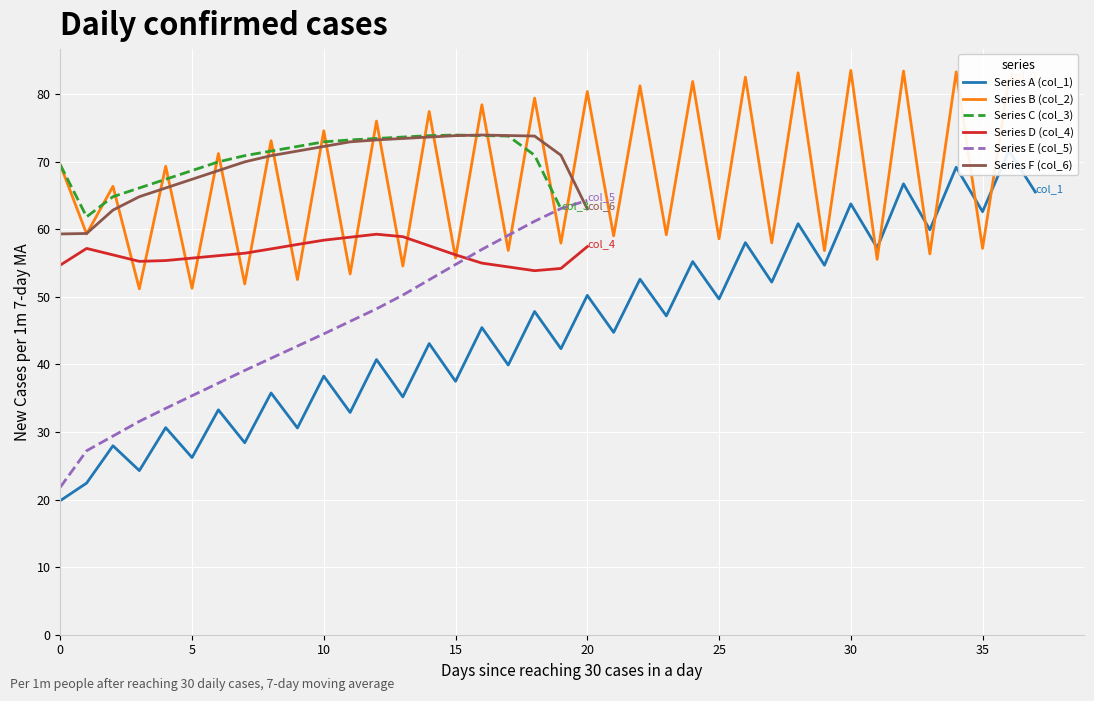

What is the maximum value for Series D (col_4)?

59.3